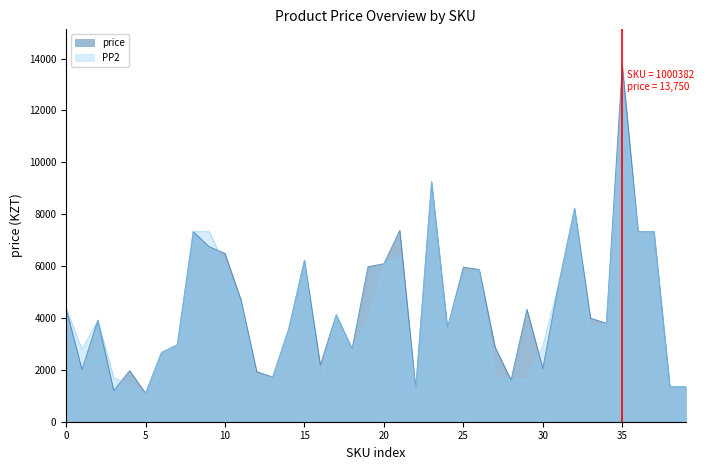

What are all the series names shown in the legend?

price, PP2